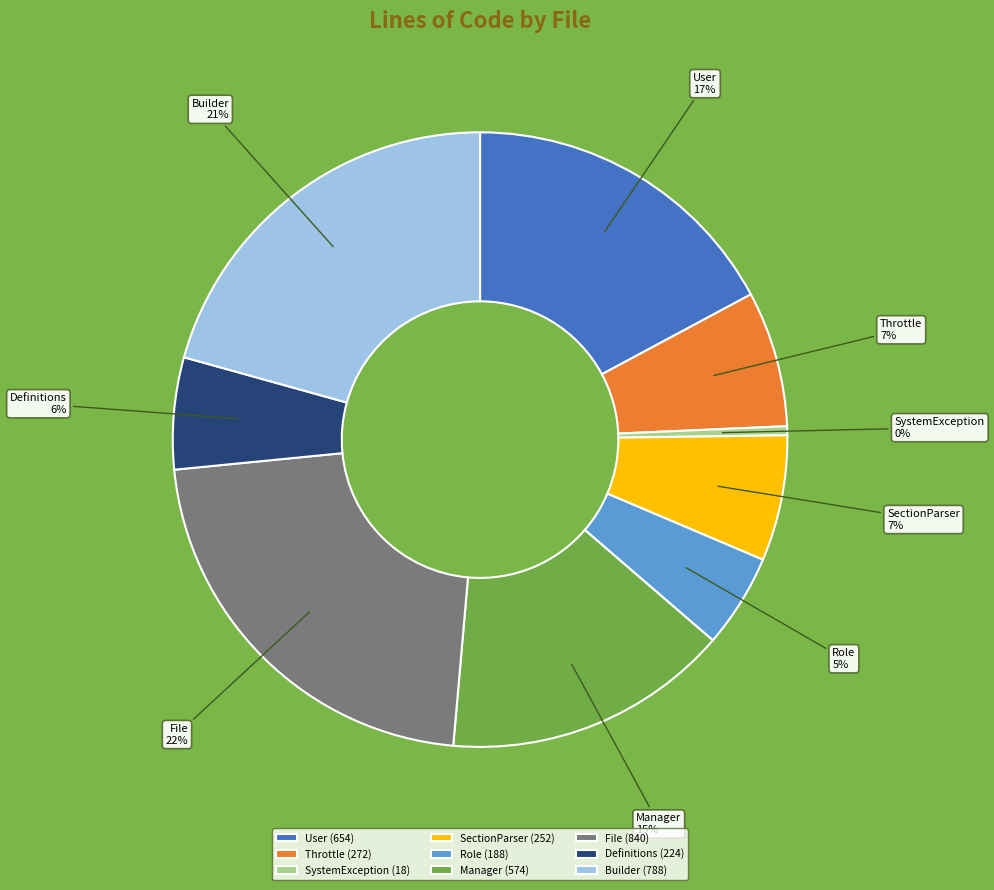

Is the sum of Definitions (224) and User (654) greater than half?

No